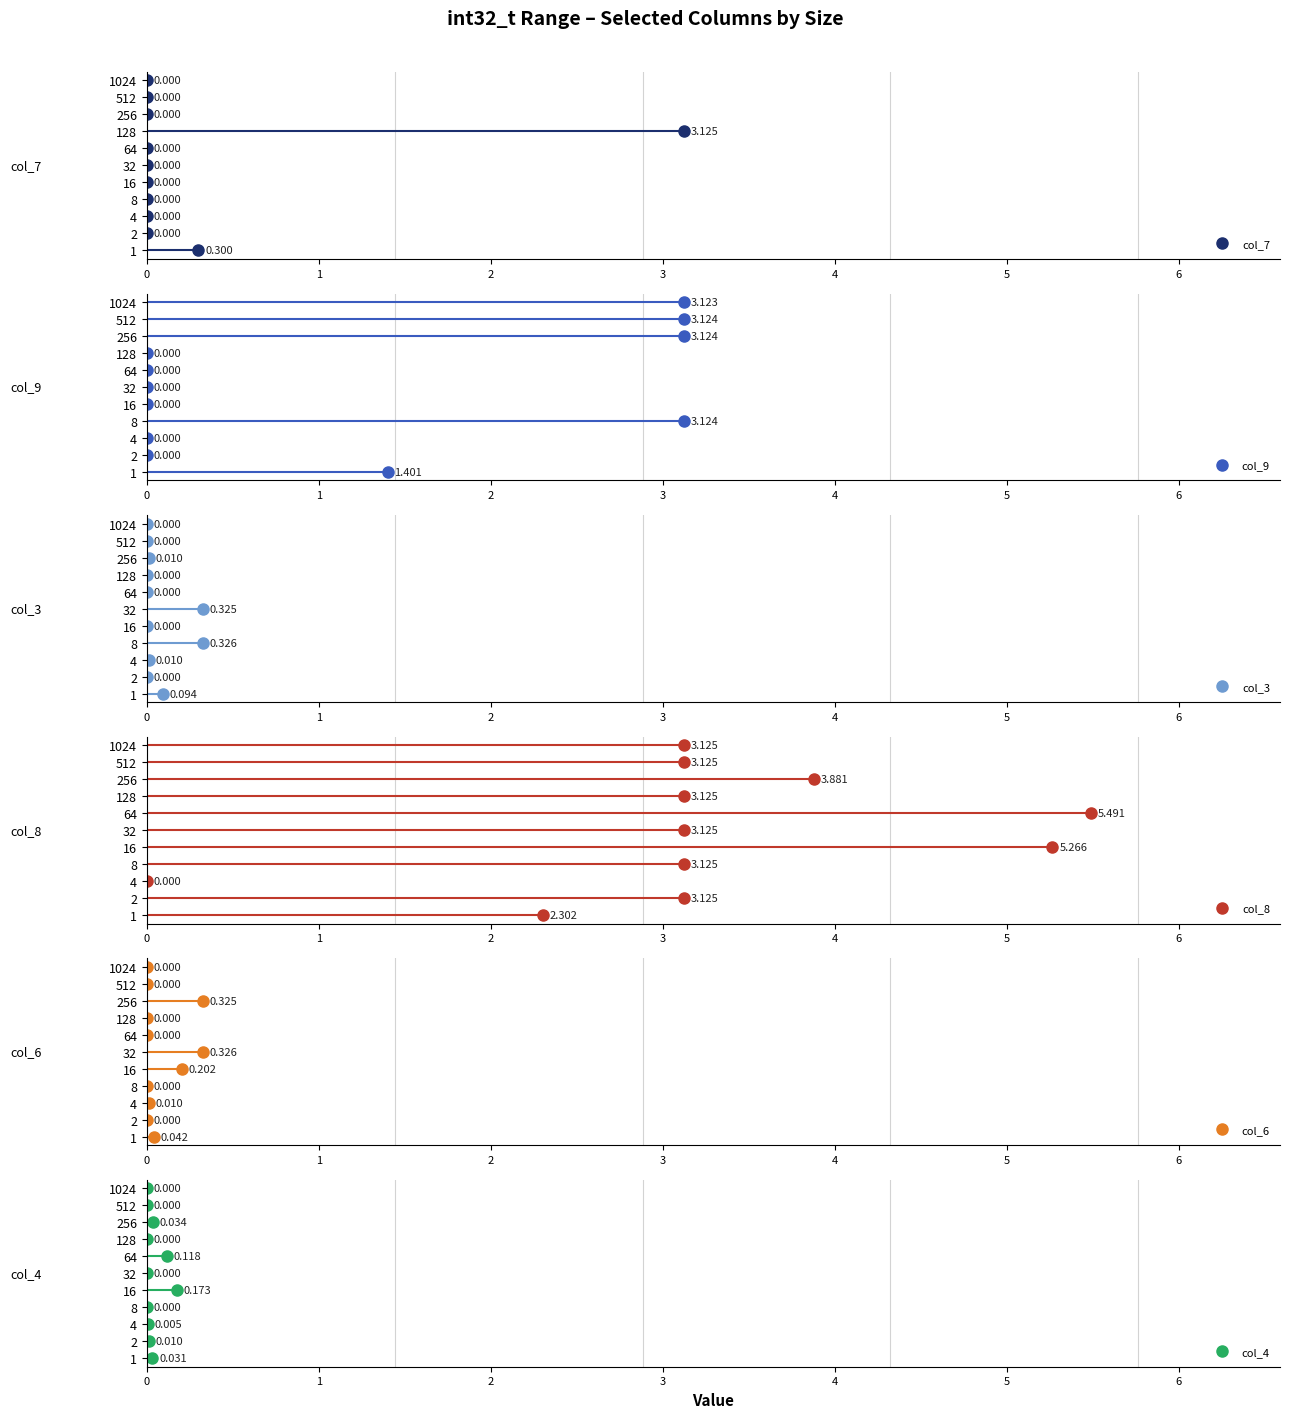

Rank the series by their maximum value, from highest to lowest.

col_8, col_7, col_9, col_3, col_6, col_4